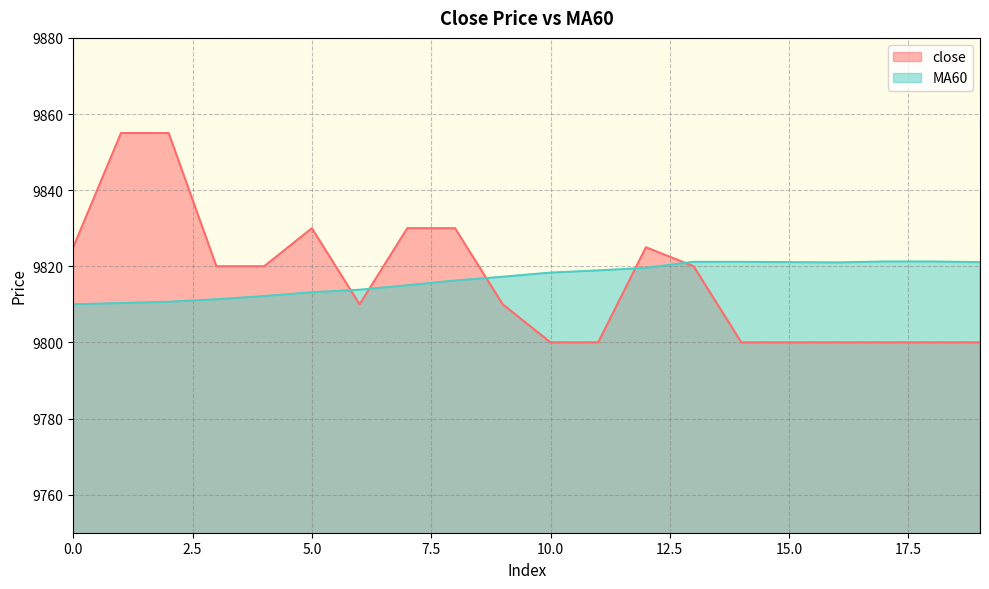

True or false: close has a value of 9820.0 at 13.

True